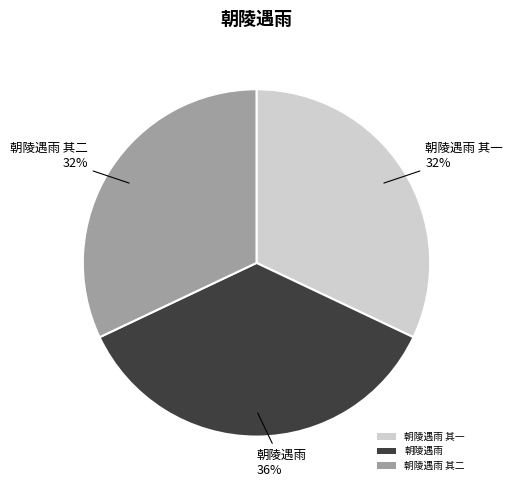

Which category has the biggest portion of the pie?

朝陵遇雨